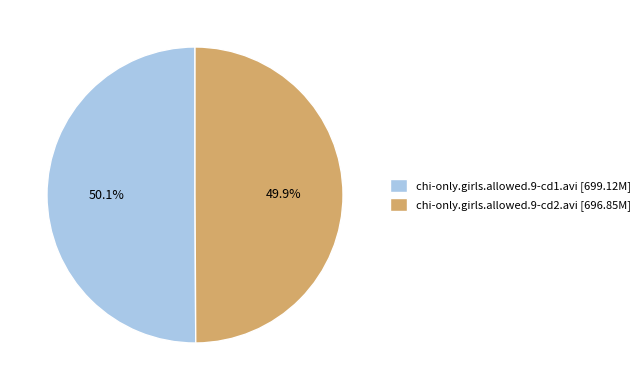

Do chi-only.girls.allowed.9-cd2.avi [696.85M] and chi-only.girls.allowed.9-cd1.avi [699.12M] together represent more than half of the pie?

Yes